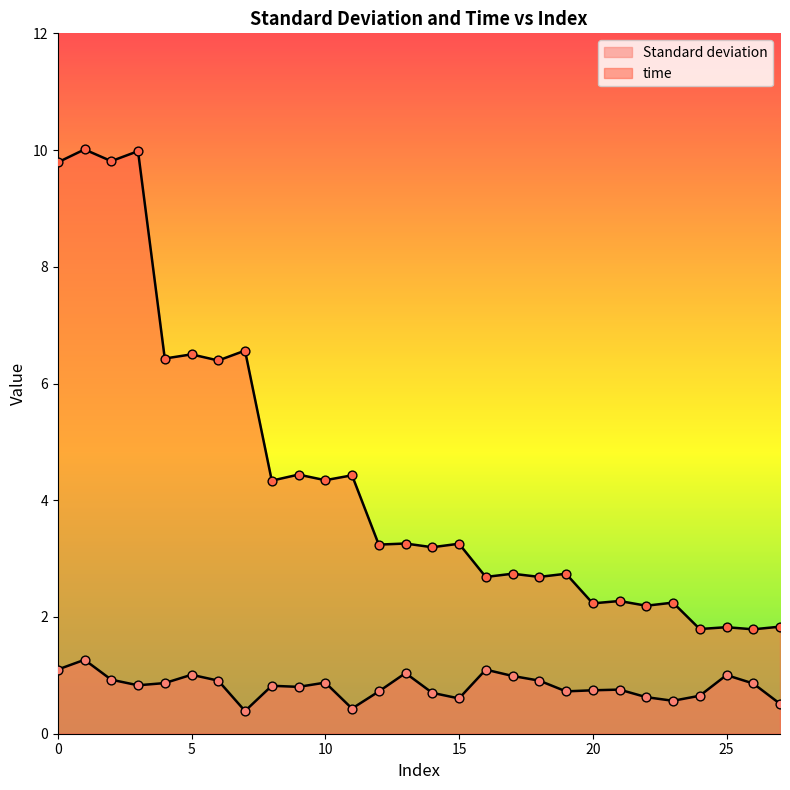

At how many categories does at least one series exceed 3?

16